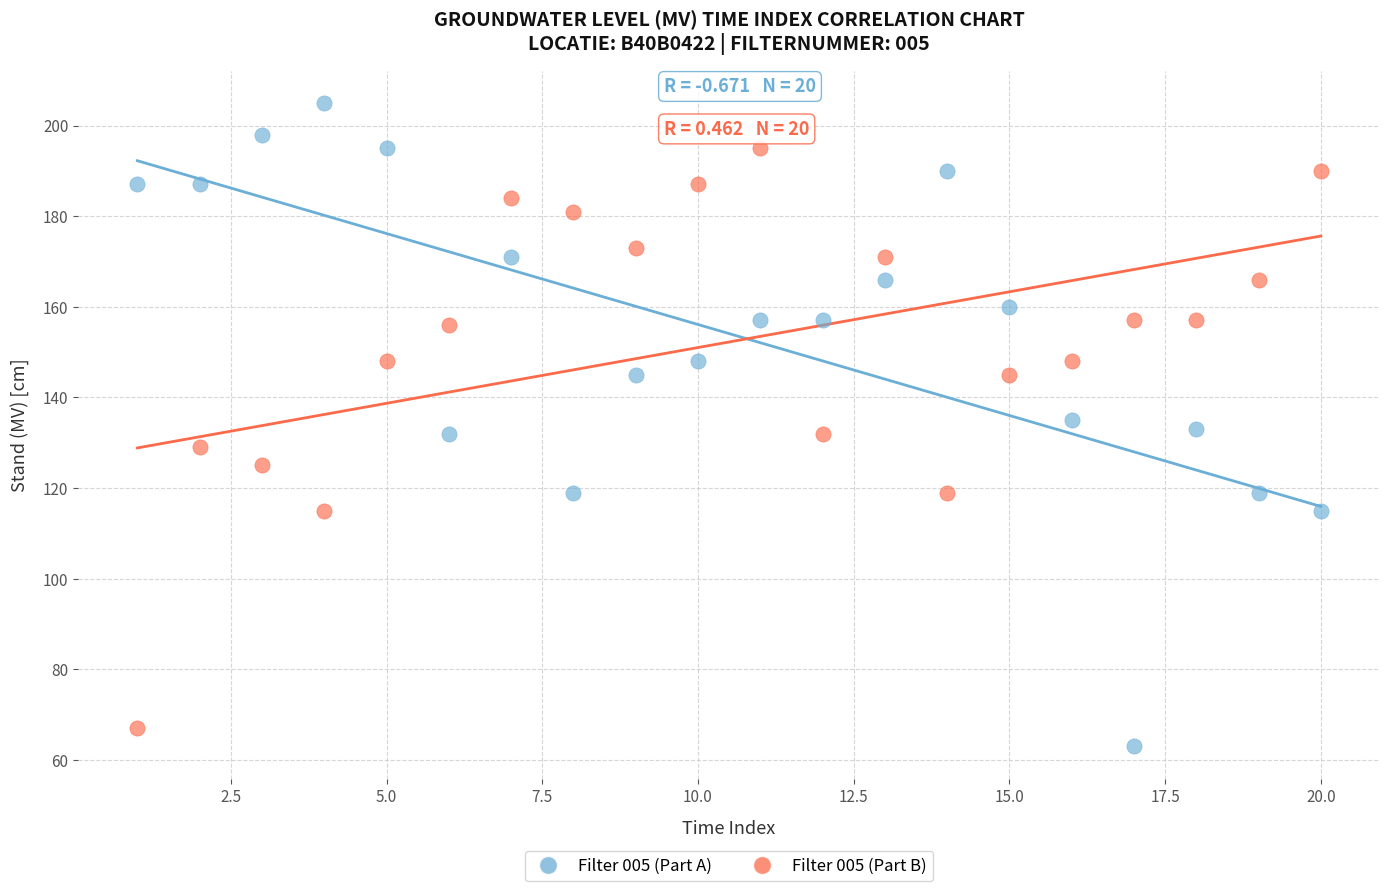

What is the X range (max minus min) for the scatter plot?

19